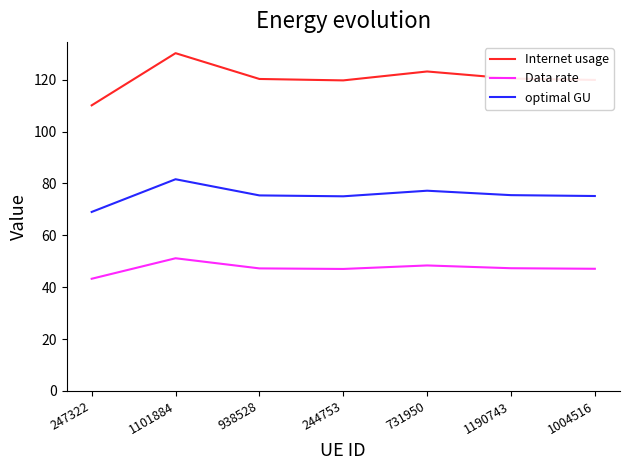

What are all the series names shown in the legend?

Internet usage, Data rate, optimal GU